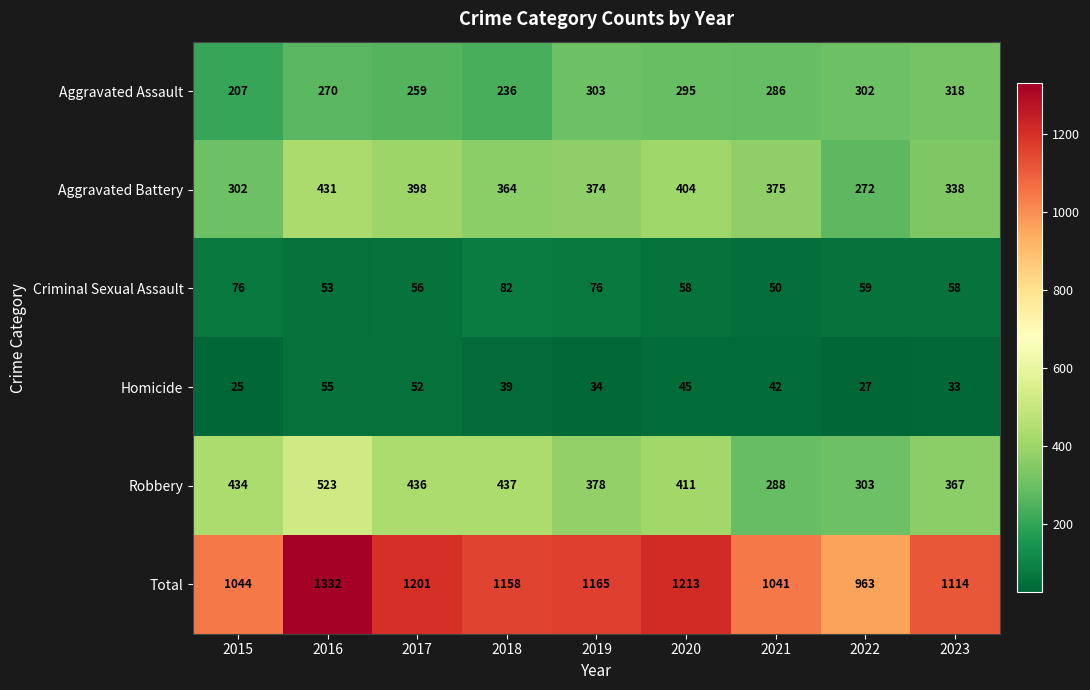

Which series has the largest range (max minus min)?

Total